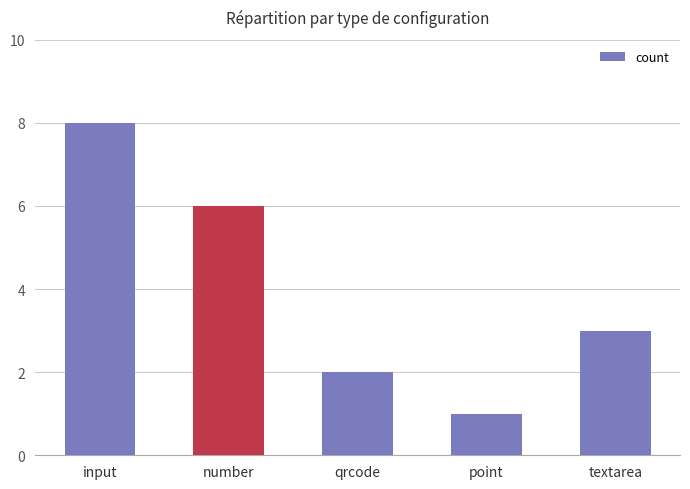

Reading left to right, list all the values displayed in this chart.

8	6	2	1	3